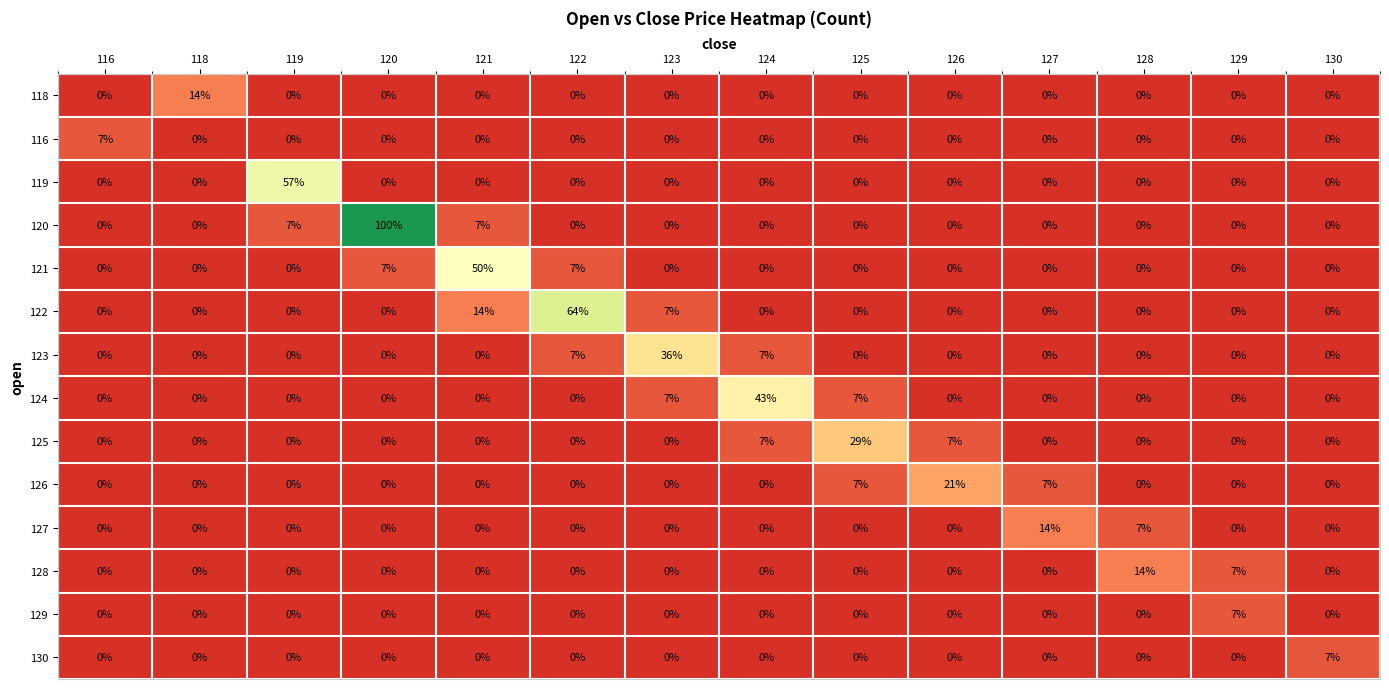

How many distinct data groups are displayed?

14